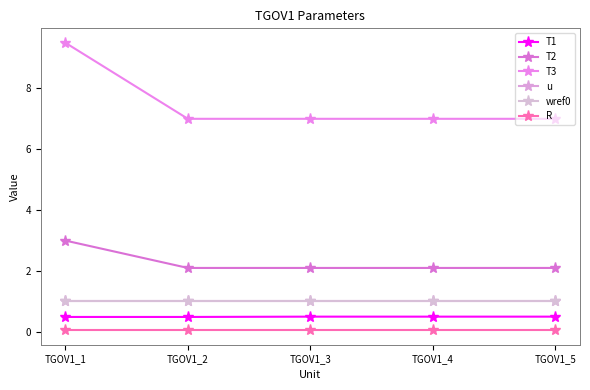

Which has a higher value, TGOV1_3 or TGOV1_4?

TGOV1_3